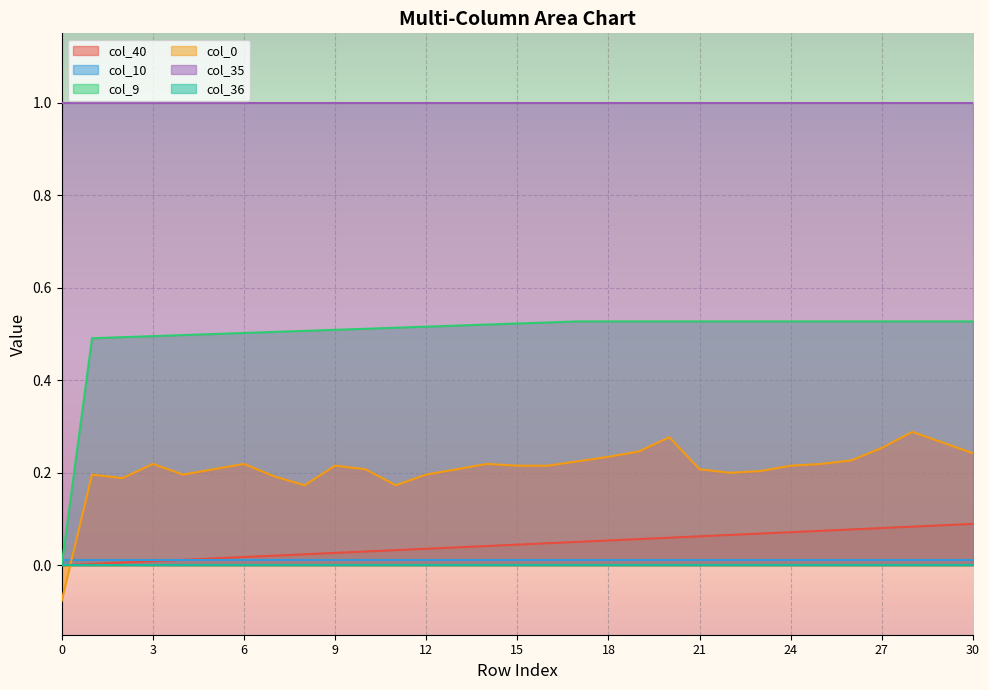

What is the sum of the col_40 values at 12 and 26?

0.1